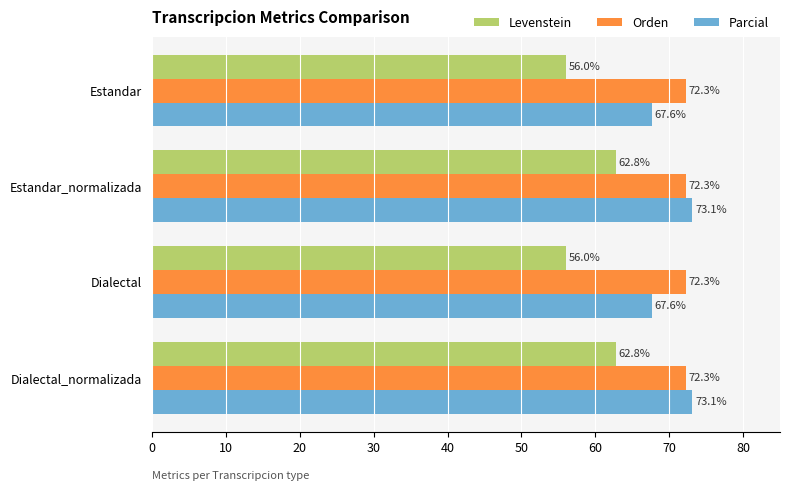

The value of Parcial at Estandar is 28.8. True or false?

False